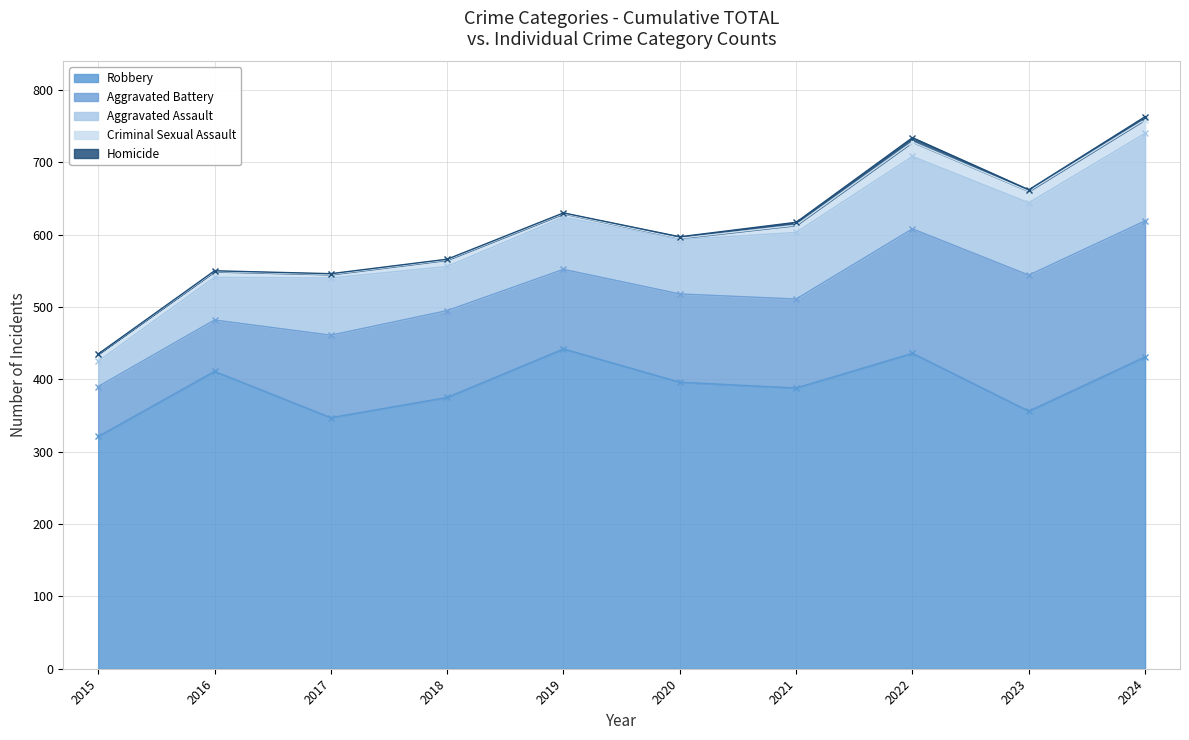

Is it true that Homicide equals 1 at 2022?

False